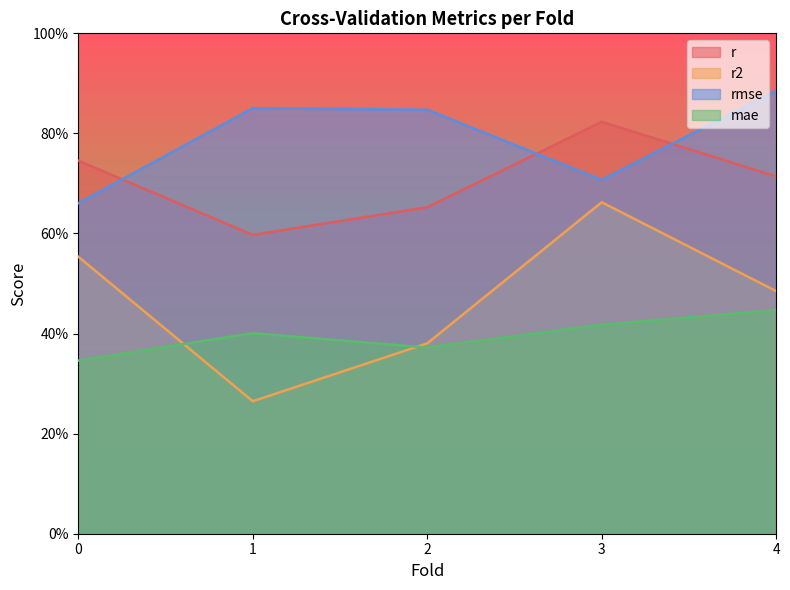

Rank the series by their average value, from lowest to highest.

mae, r2, r, rmse